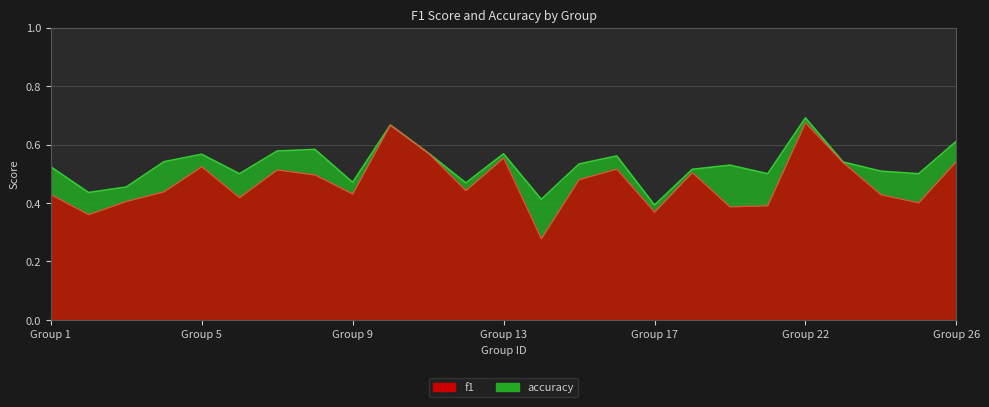

Count the f1 values in the range 0 to 1.

25